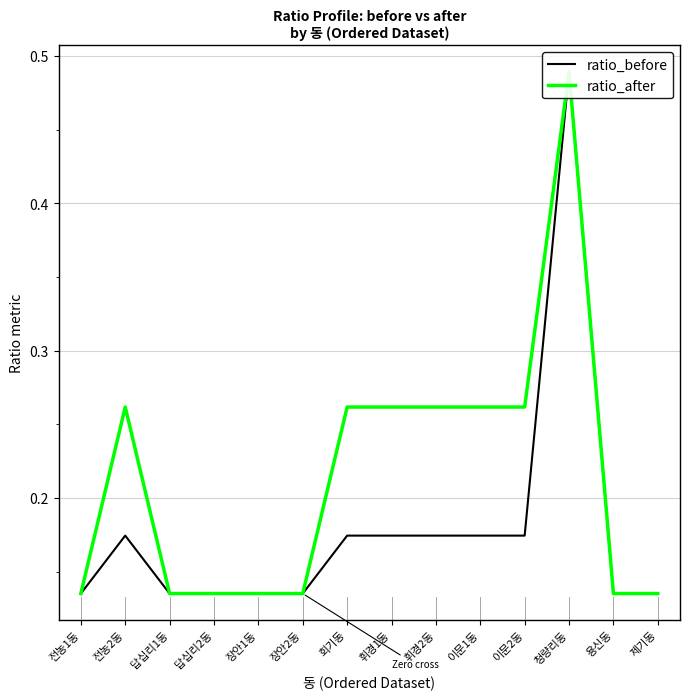

Which category has the highest value in the ratio_after series?

청량리동